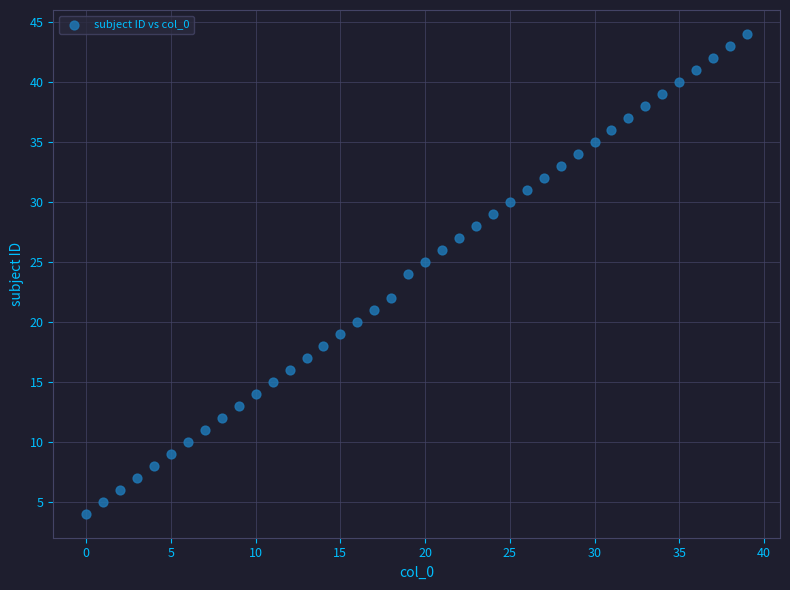

What is the range of Y values (max minus min)?

40